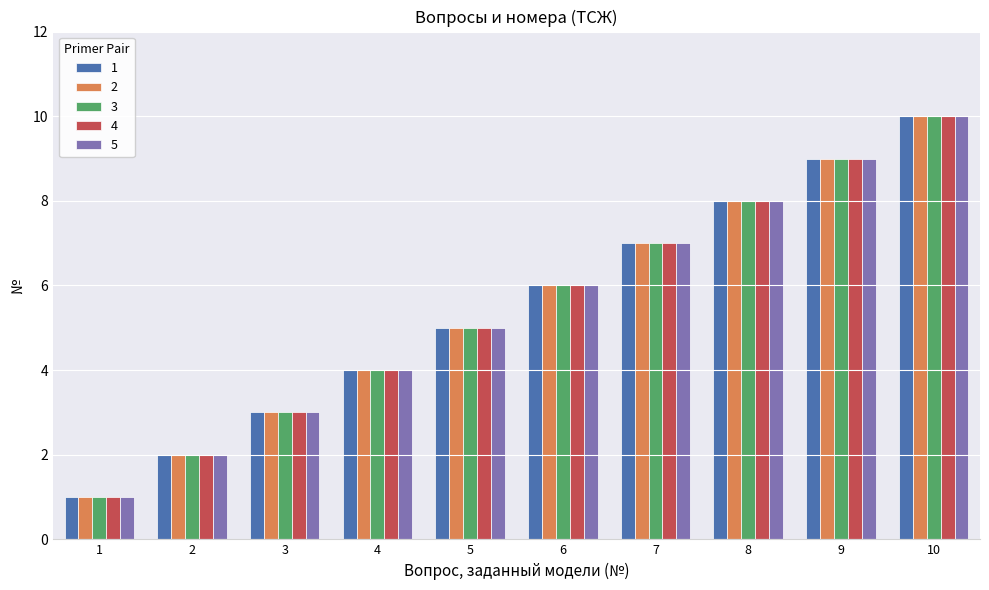

Reading right to left, list all the values displayed in this chart.

1: 10	9	8	7	6	5	4	3	2	1
2: 10	9	8	7	6	5	4	3	2	1
3: 10	9	8	7	6	5	4	3	2	1
4: 10	9	8	7	6	5	4	3	2	1
5: 10	9	8	7	6	5	4	3	2	1